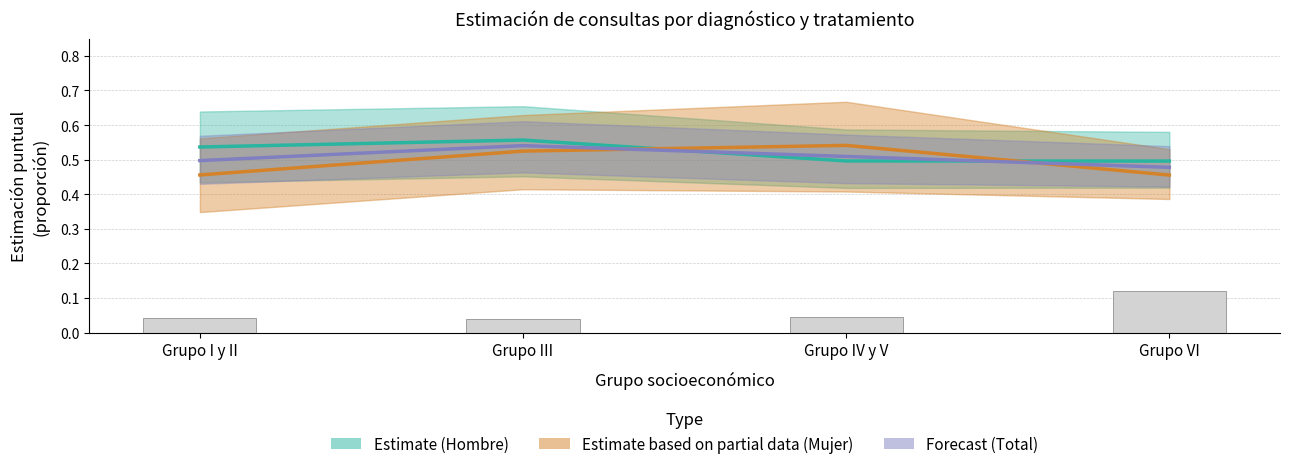

Count the Estimate (Hombre) values in the range 0 to 1.

4